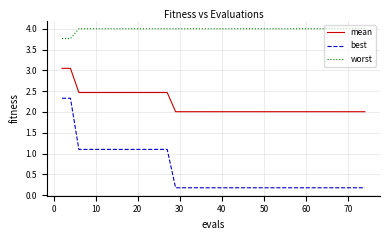

Rank the series by their maximum value, from highest to lowest.

worst, mean, best